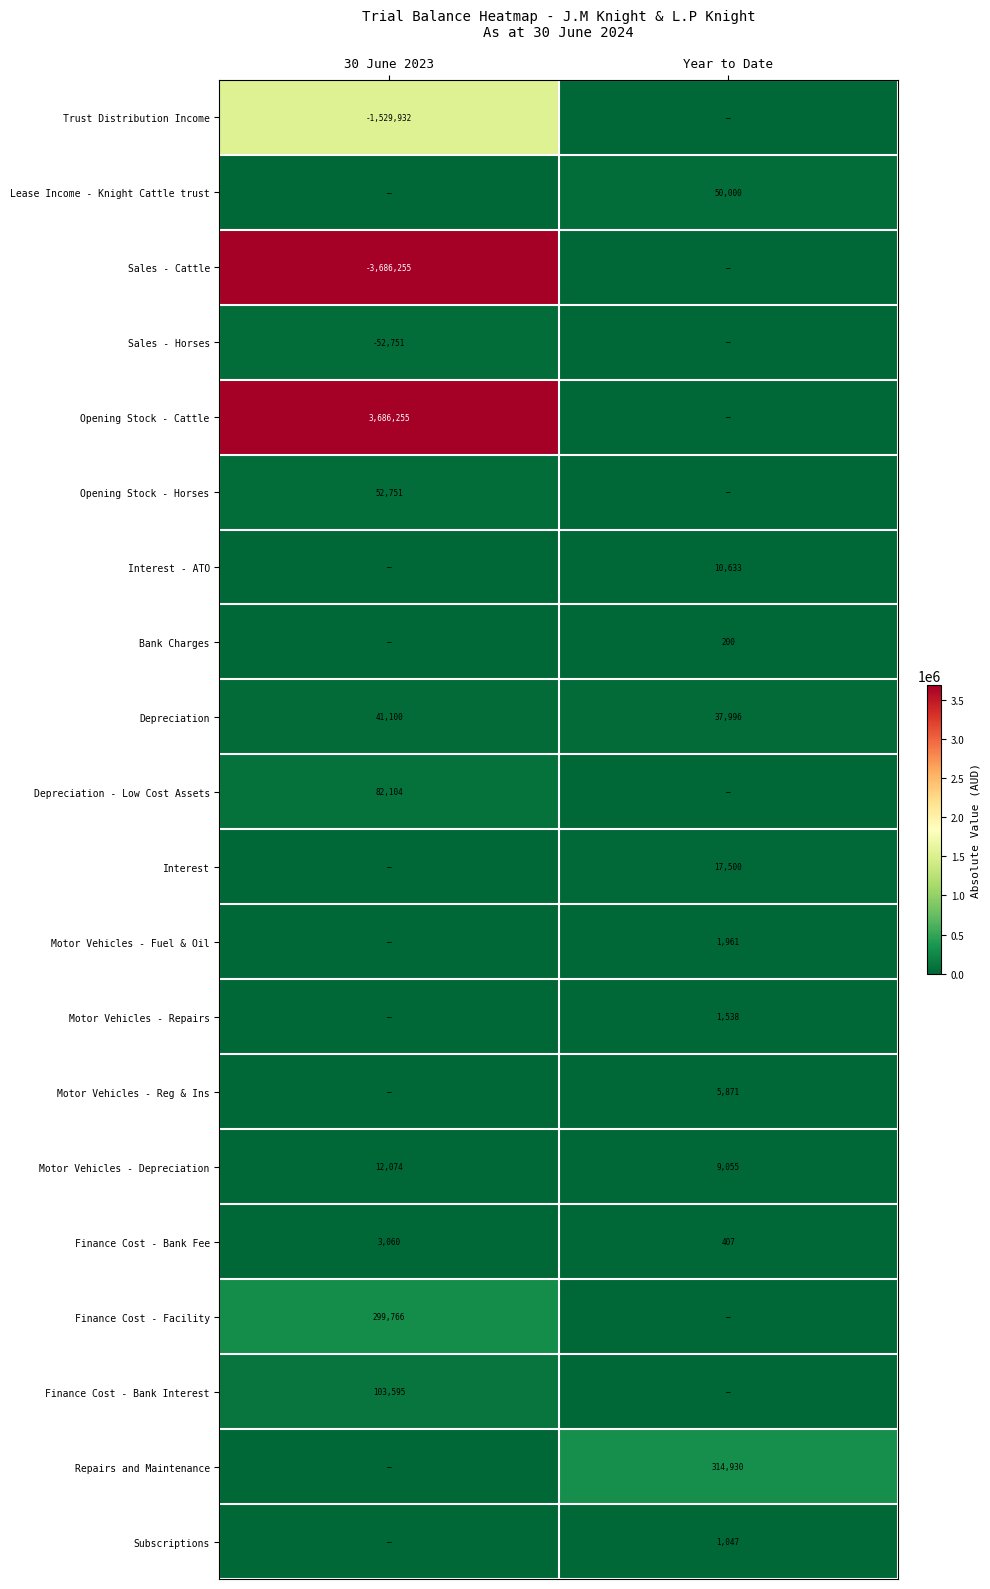

At which label does Motor Vehicles - Depreciation reach its peak?

30 June 2023